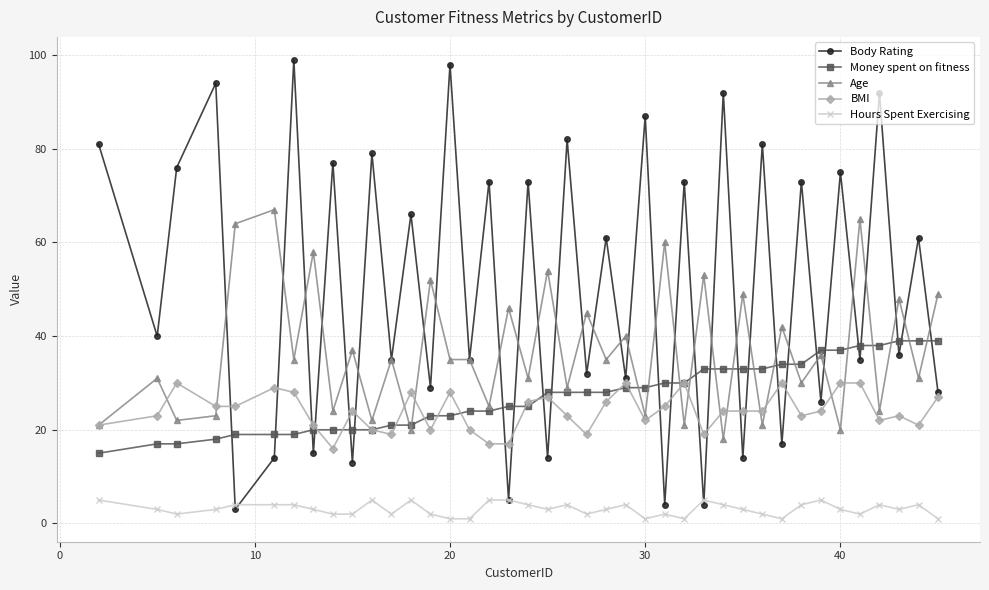

List the series in order of their peak value, highest first.

Body Rating, Age, Money spent on fitness, BMI, Hours Spent Exercising